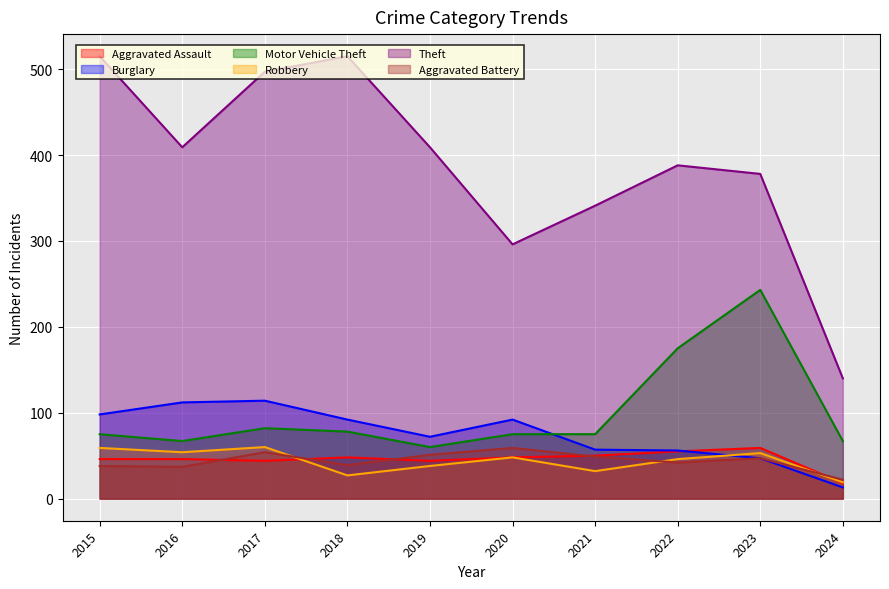

What is the difference between the maximum and second lowest values in the Burglary series?

67